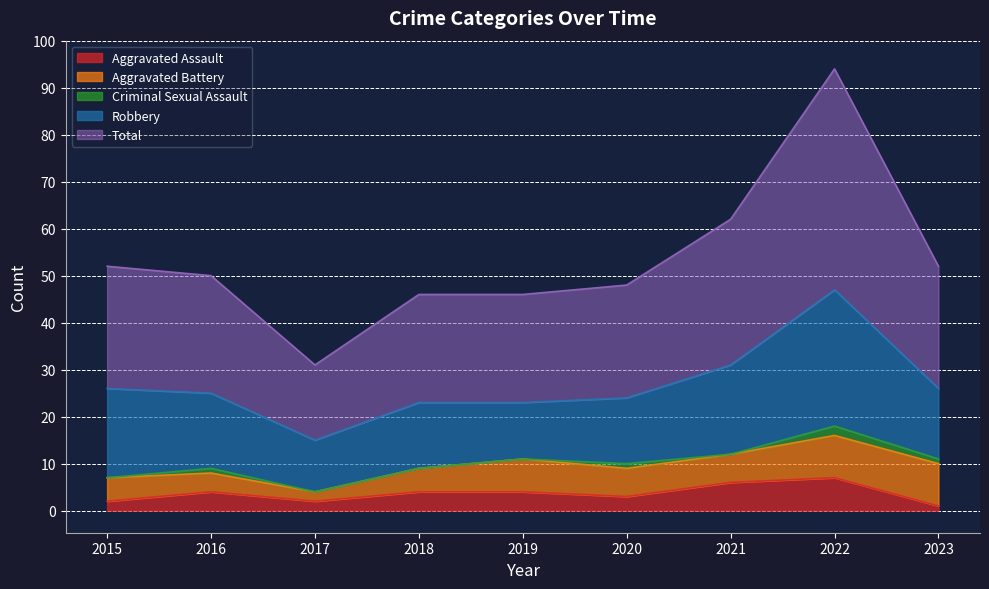

Between 2018 and 2022, which series saw the biggest shift?

Total